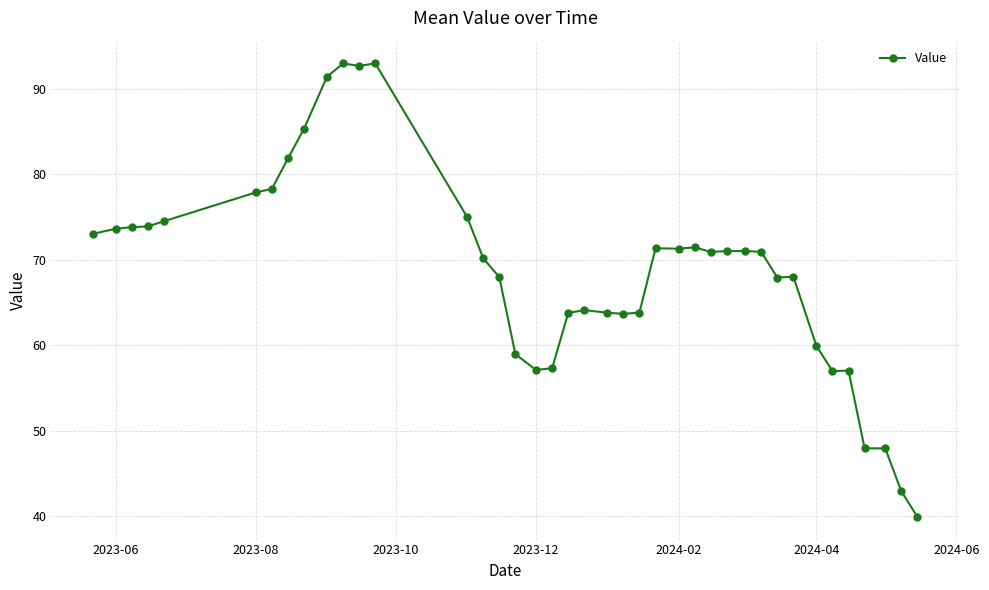

What is the difference between the maximum and minimum values?

53.1